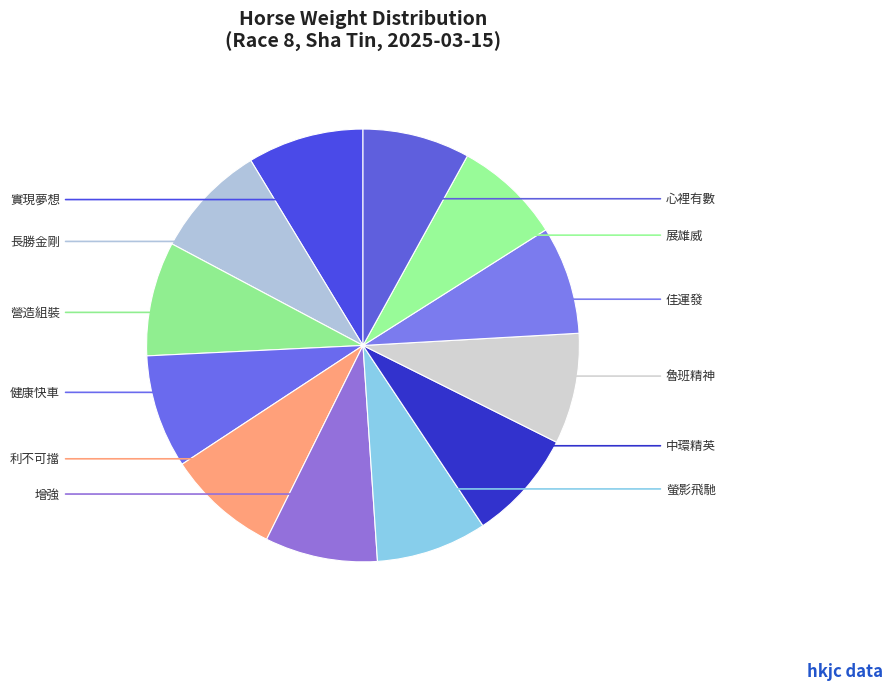

Count the number of slices in the pie.

12